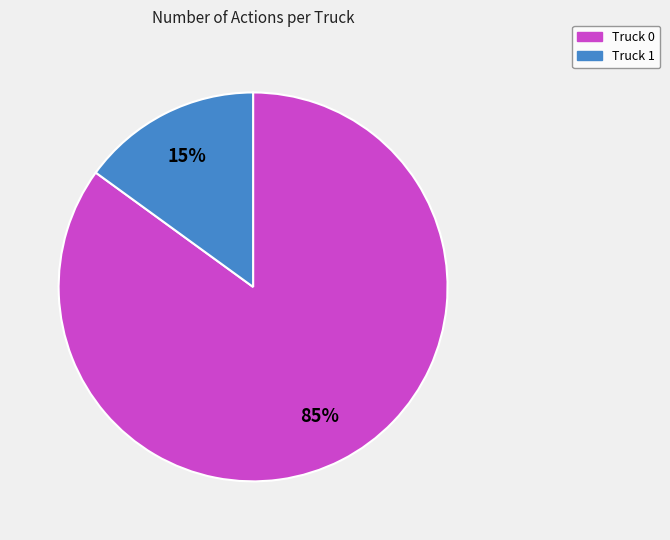

Which slice is the smallest?

Truck 1